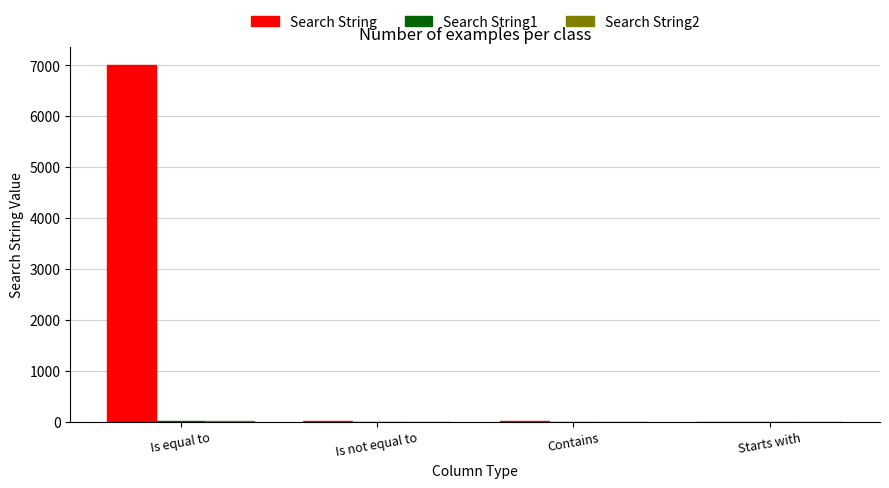

At which category is the sum across all series the highest?

Is equal to